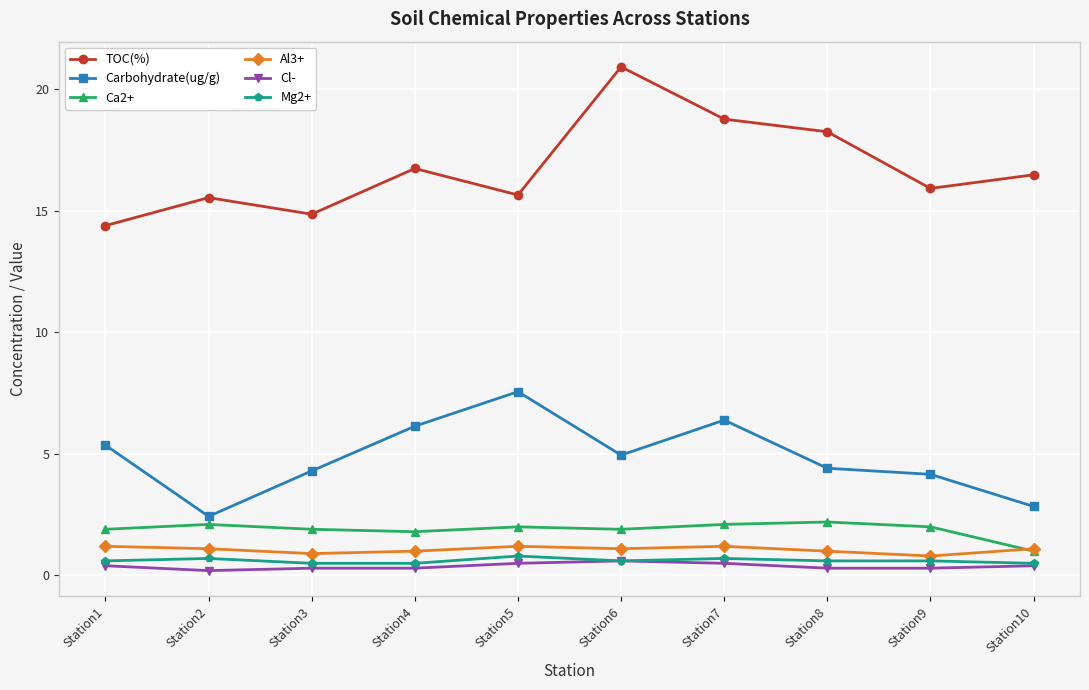

Is the value of Al3+ at Station4 greater than the value of Cl- at Station1?

Yes